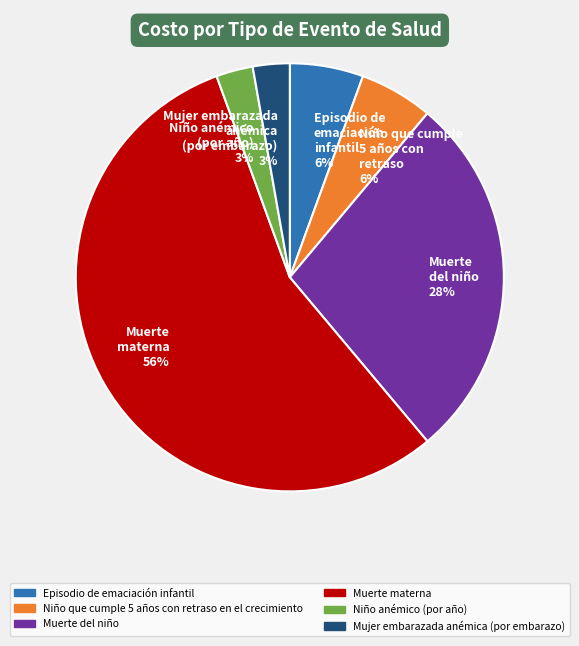

To the nearest percent, what is the average slice percentage?

17%